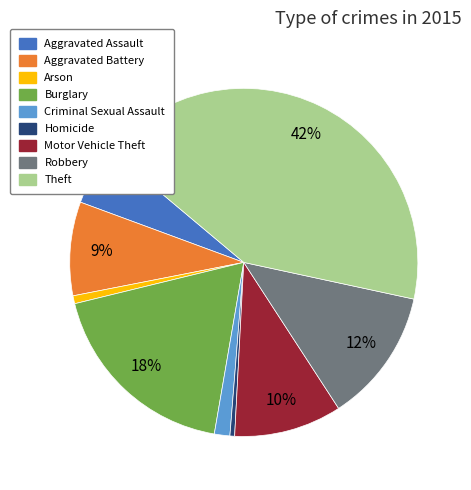

Combined, do Robbery and Theft account for over 50%?

Yes